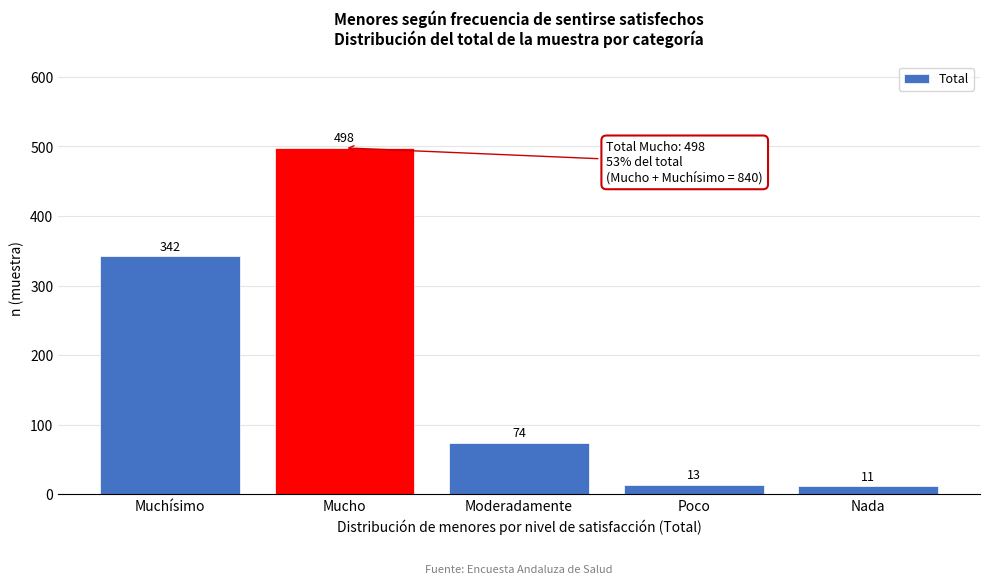

Reading right to left, extract all data points from this chart.

11	13	74	498	342